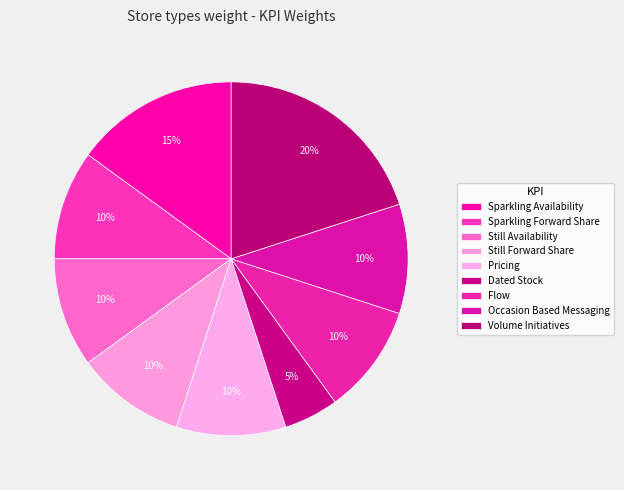

Is the sum of Dated Stock and Still Availability greater than half?

No